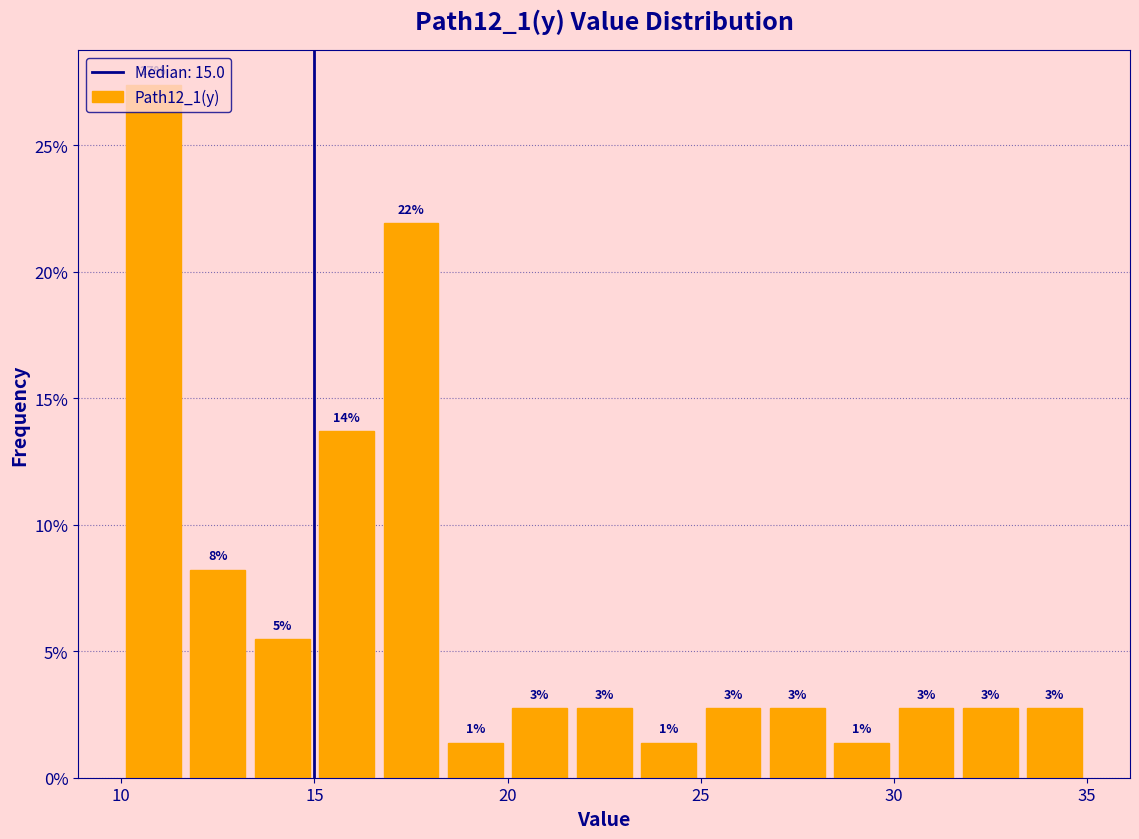

Read against the x-axis, roughly where is the centre of the tallest bar?

11.0